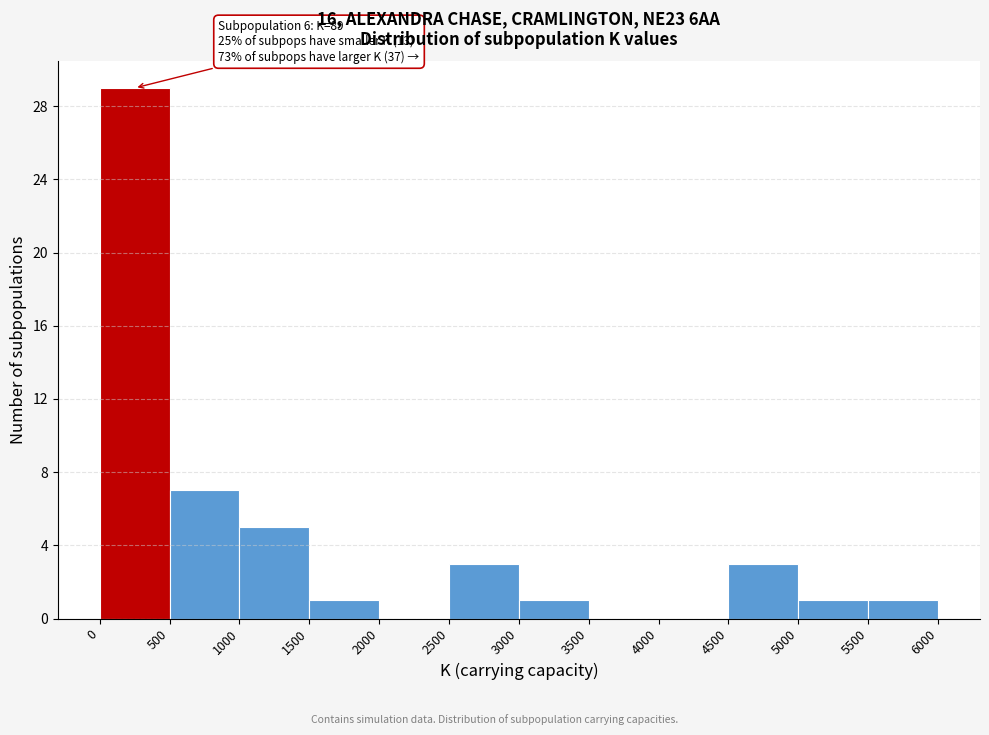

Over which range of the x-axis is the bar tallest?

0 to 500